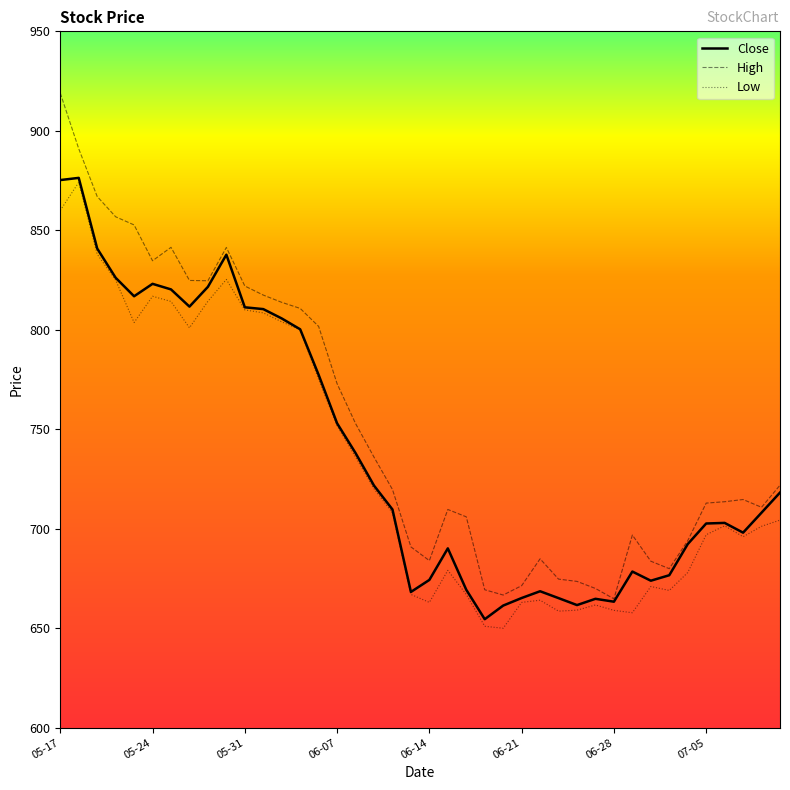

What is the maximum value shown in the chart?

919.0